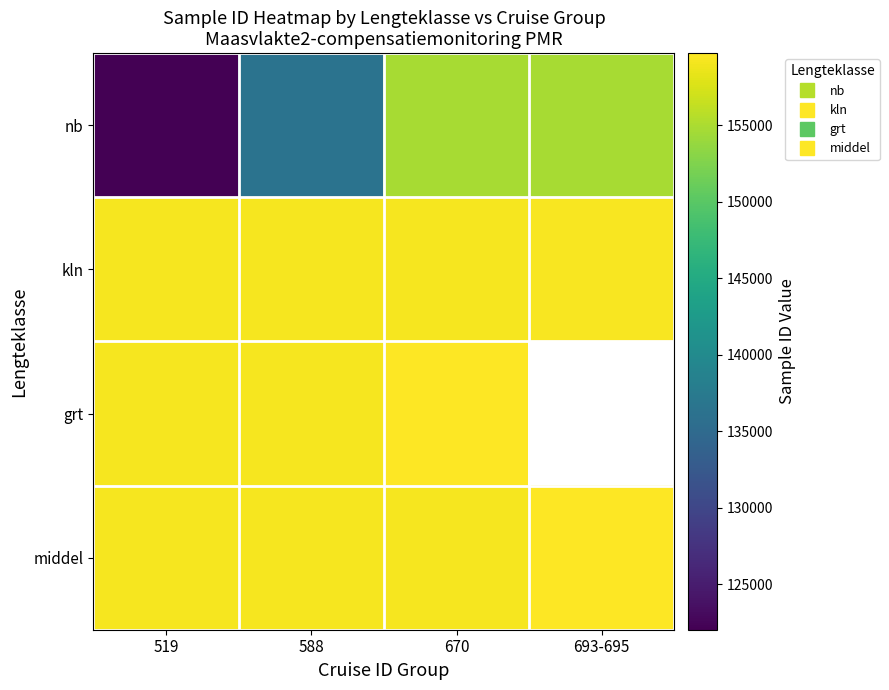

Is the value of nb at 519 greater than the value of kln at 519?

No